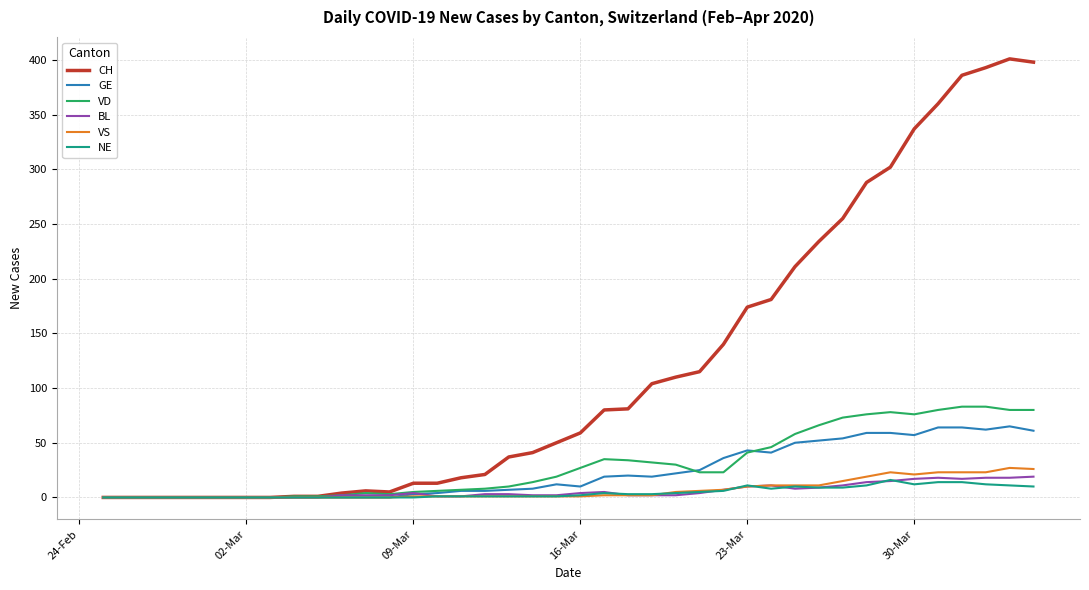

Which series has the widest spread of values?

CH